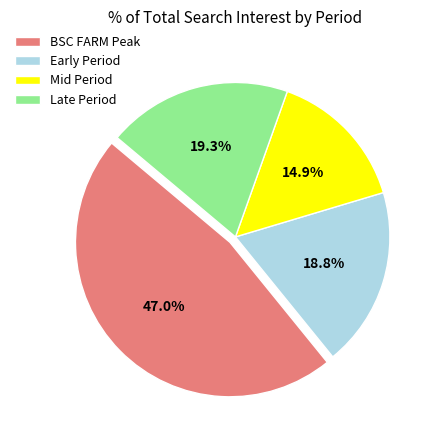

How much of the chart is everything except BSC FARM Peak?

53.0%